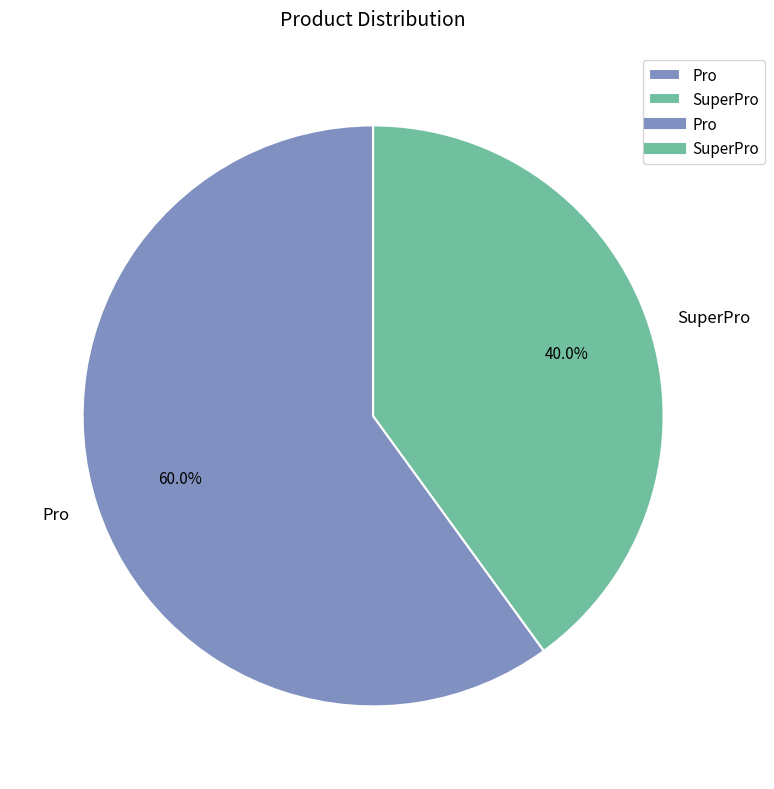

Does SuperPro account for over 50% of the chart?

No